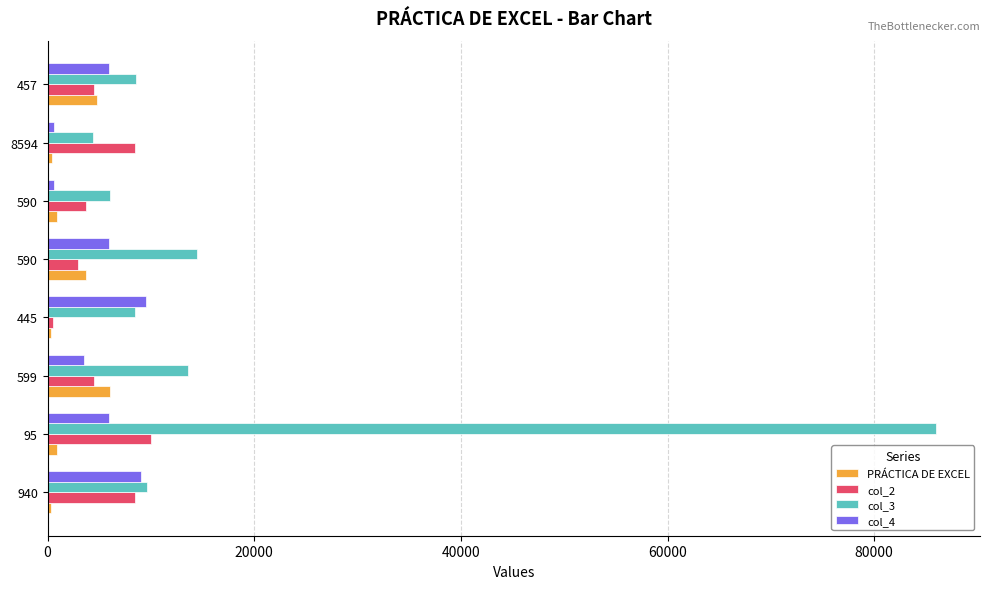

How many series are shown in this chart?

4